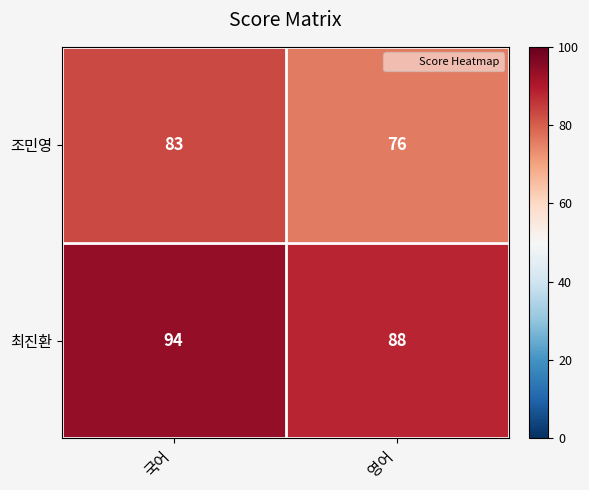

How many distinct data groups are displayed?

2